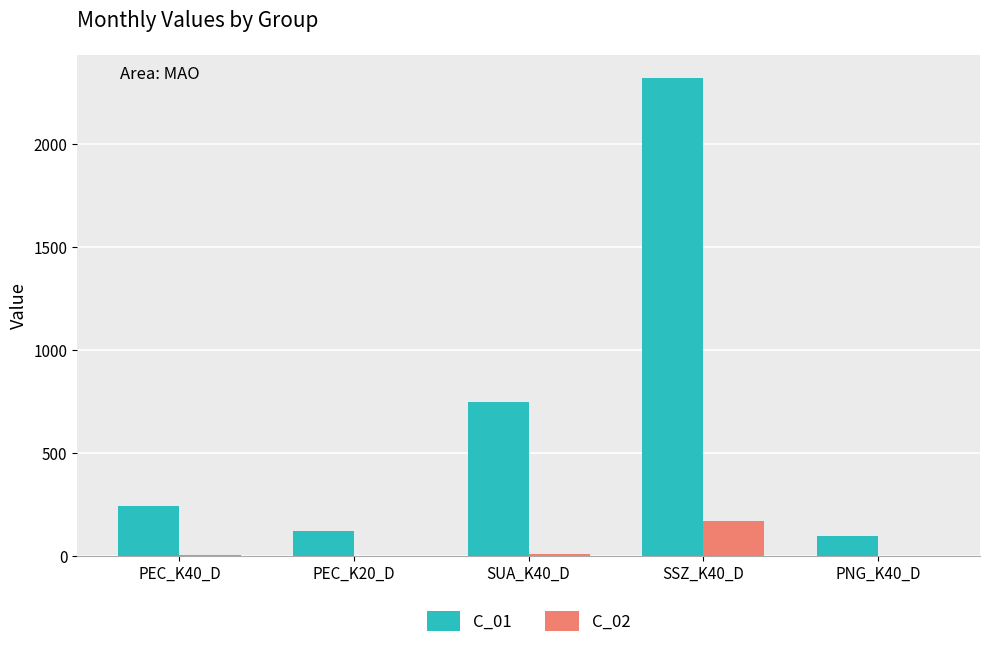

Is the value of C_02 at PEC_K40_D greater than the value of C_01 at SSZ_K40_D?

No